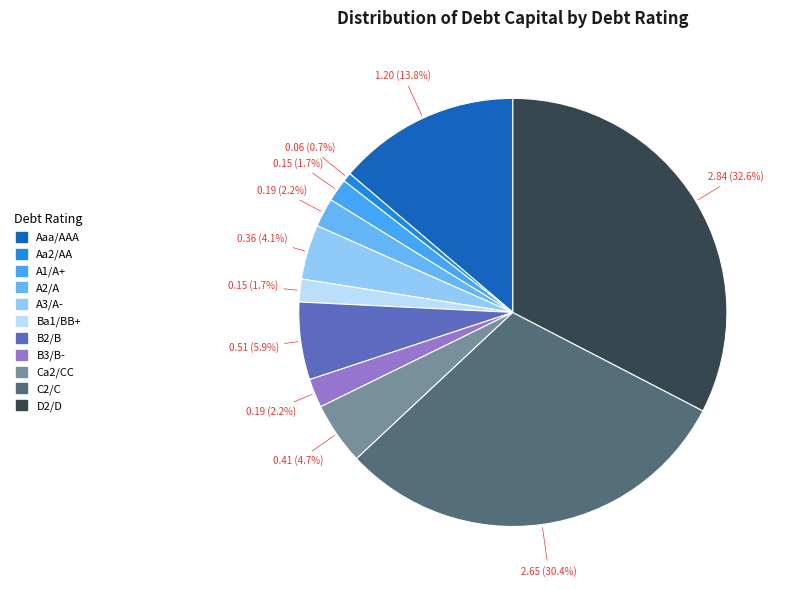

Count the number of slices in the pie.

11